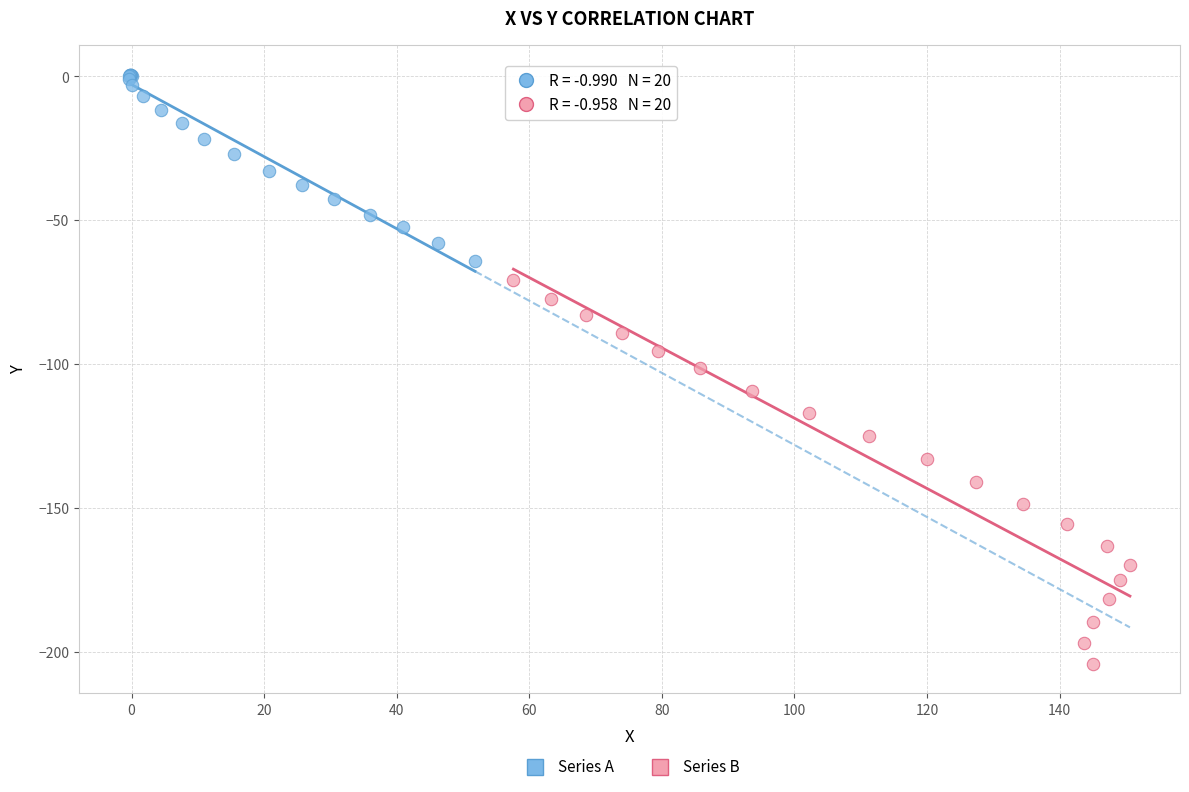

Which series reaches the minimum Y coordinate?

Series B